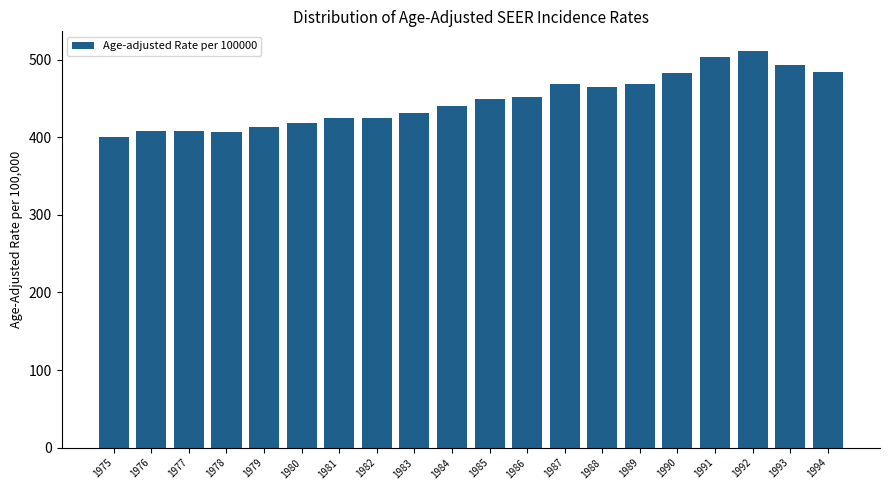

What is the greatest value displayed?

510.8